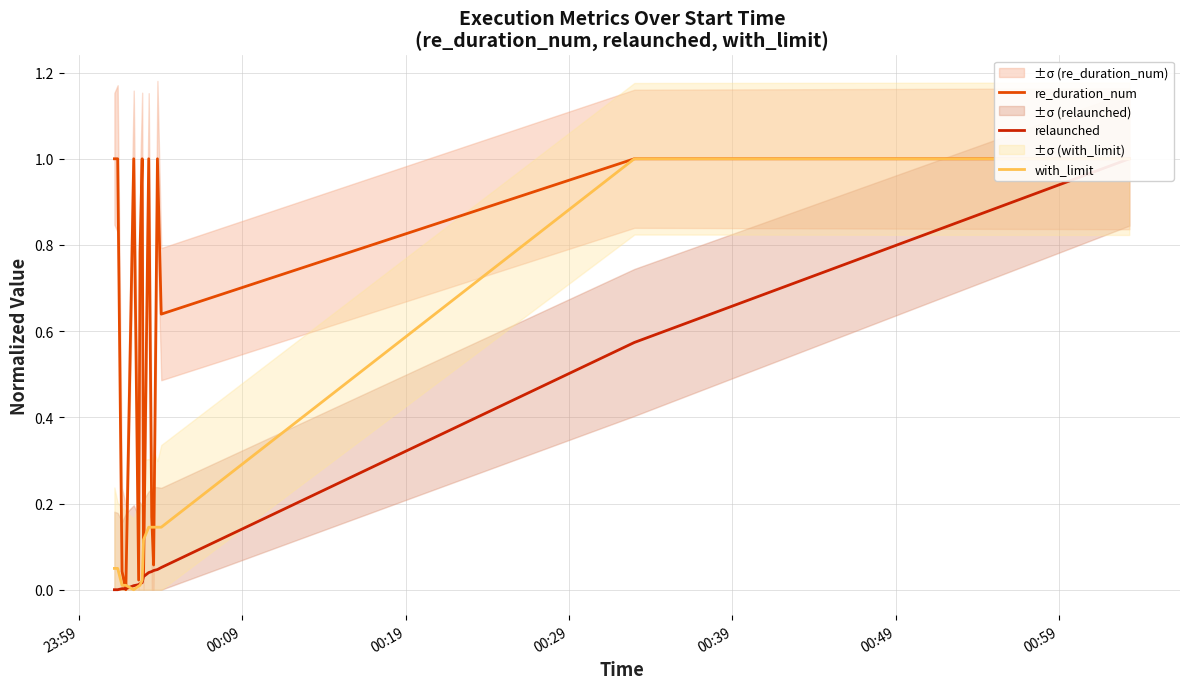

Is this an area chart (filled region under the line)?

No